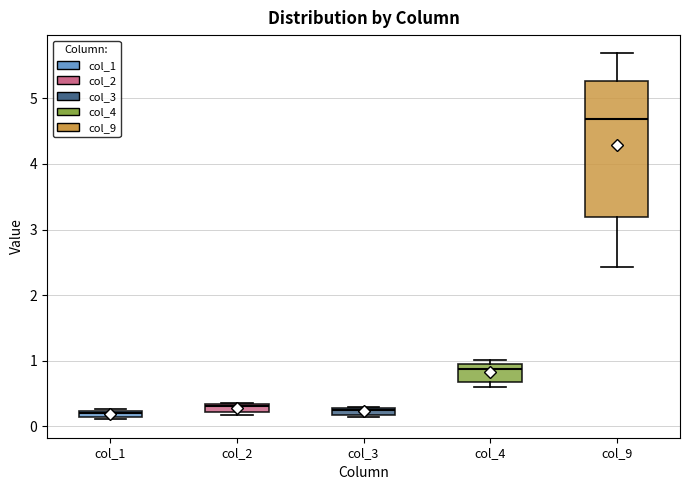

Where is the lower edge of the box for col_2 on the y-axis? The values are not printed on the chart, so give them approximately, as read against the axis.

0.2